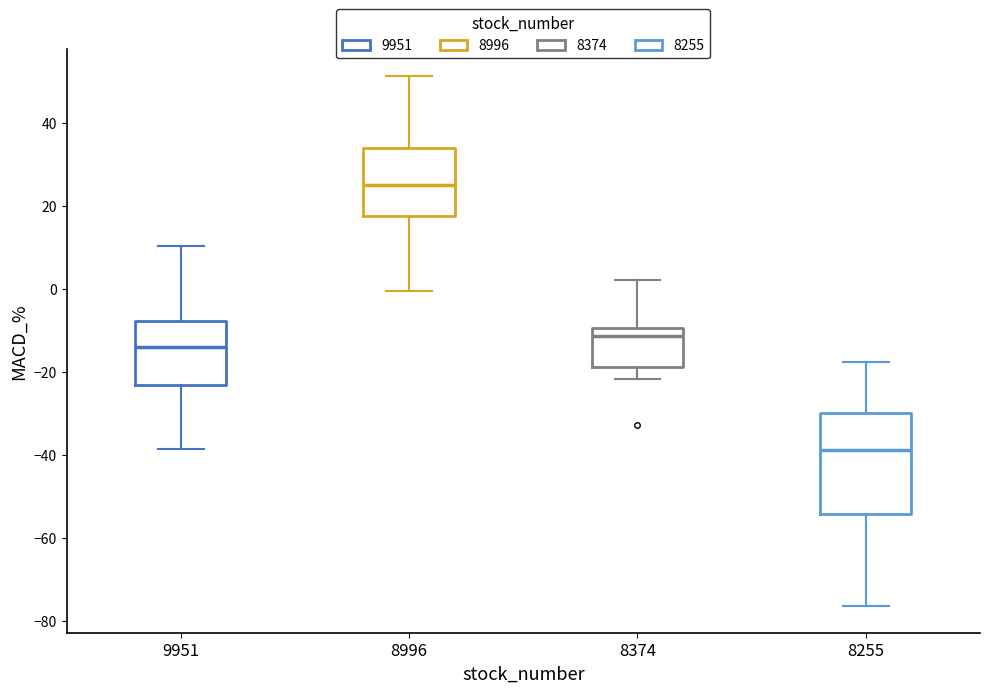

Reading left to right, read every box against the y-axis: the position of its median line, the range the box covers, and the ends of its whiskers. The values are not printed on the chart, so give them approximately, as read against the axis.

9951: median -14, box -24 to -8, whiskers -38 to 10
8996: median 24, box 18 to 34, whiskers 0 to 52
8374: median -12, box -18 to -10, whiskers -22 to 2
8255: median -38, box -54 to -30, whiskers -76 to -18